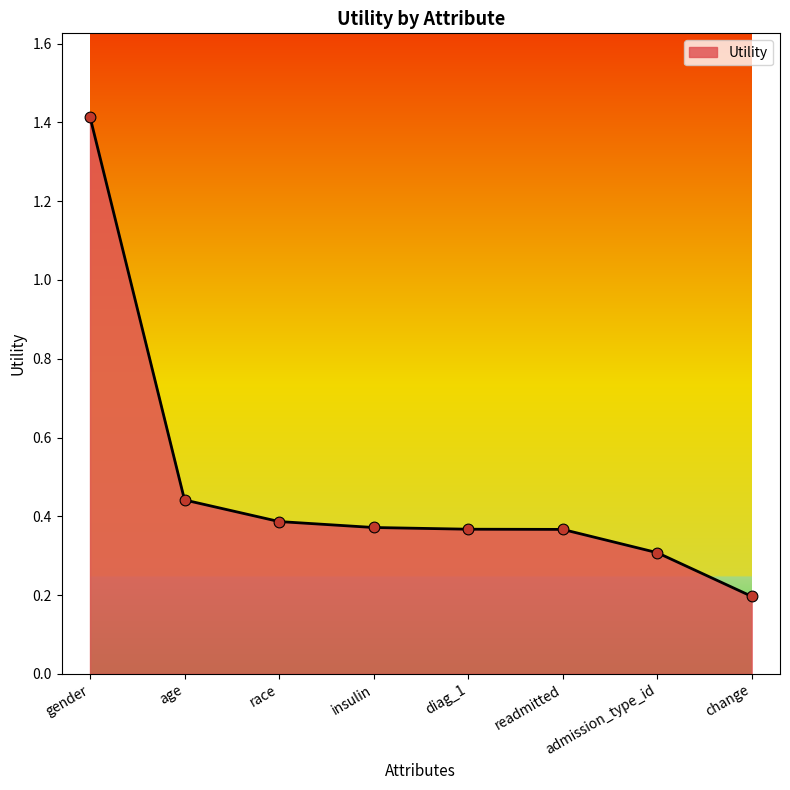

What is the change in value from insulin to admission_type_id?

-0.1